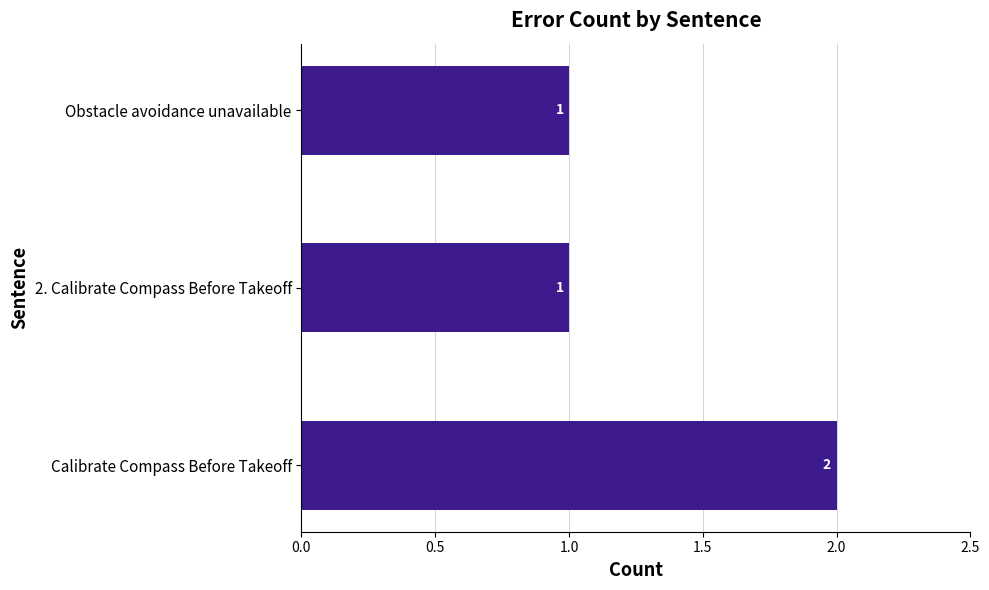

Reading bottom to top, list all the values displayed in this chart.

2	1	1